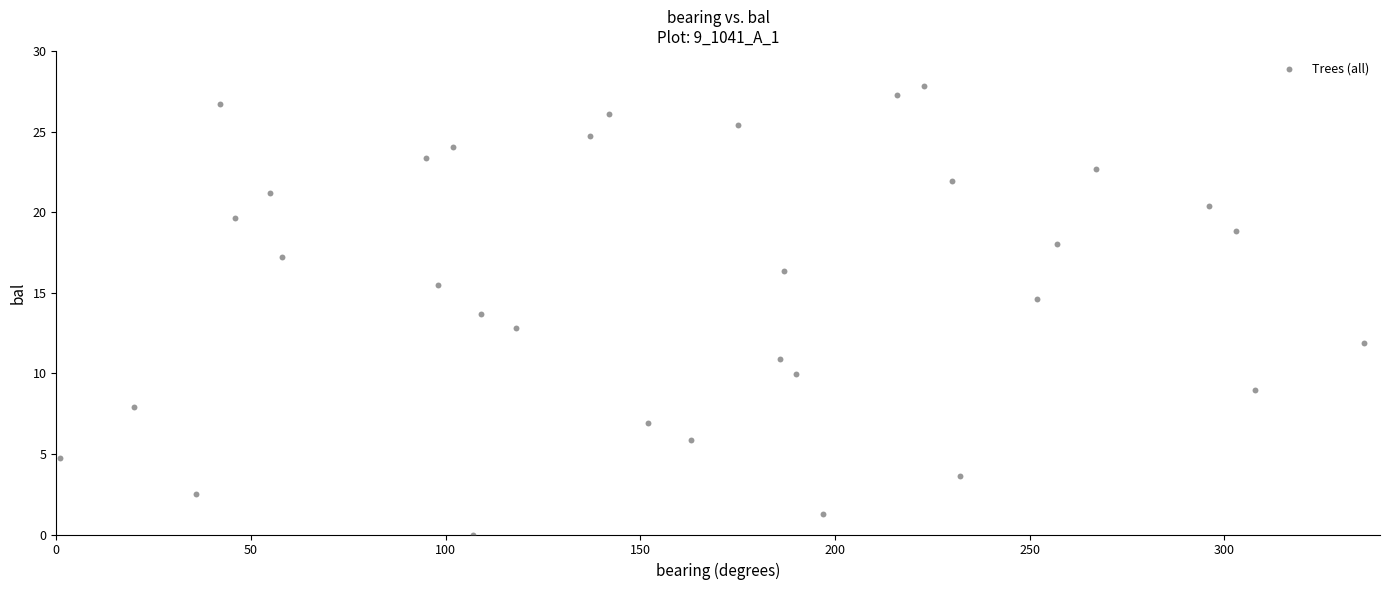

What is the range of X values (max minus min)?

335.0